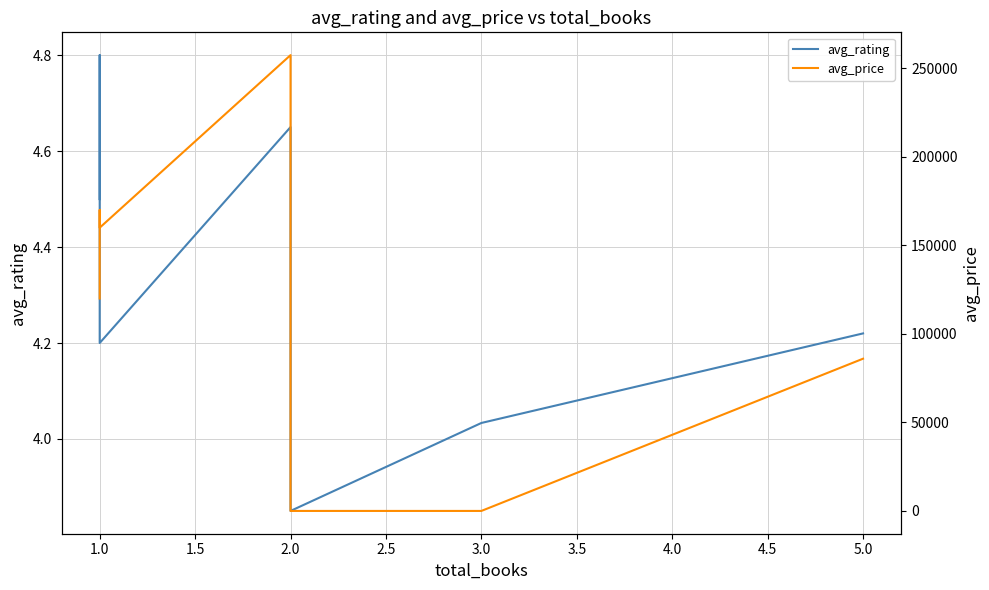

How many interior local valleys does the avg_price series have?

1